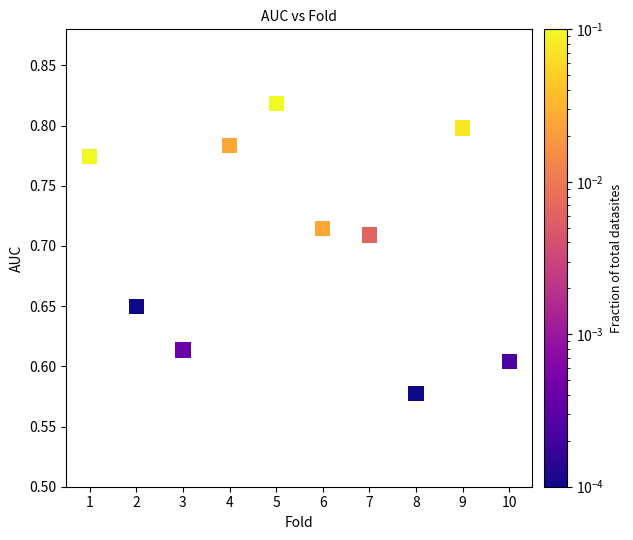

What is the average X value?

5.5